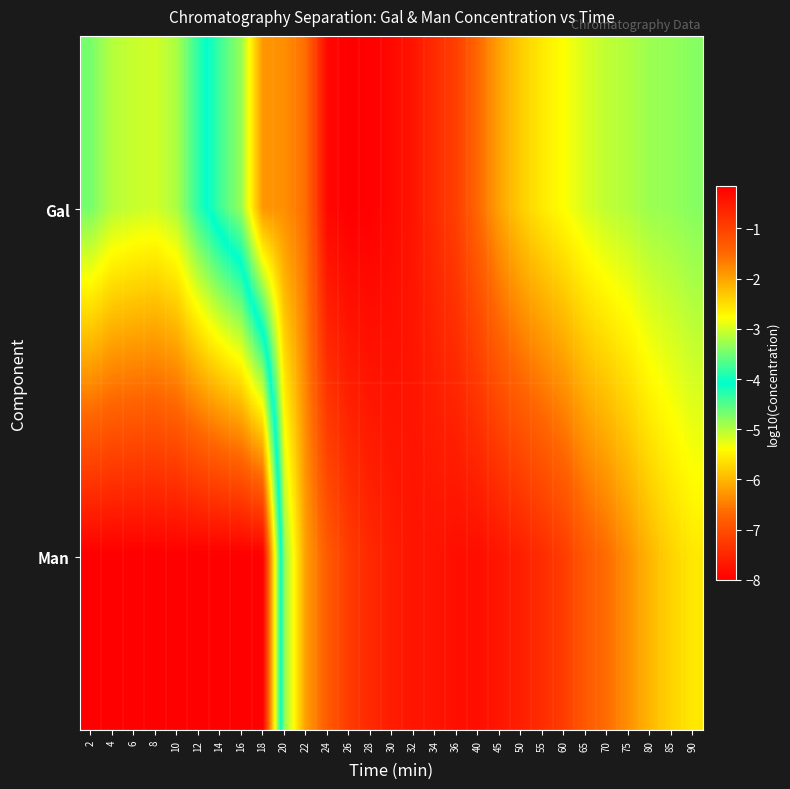

At which category is the sum across all series the highest?

30